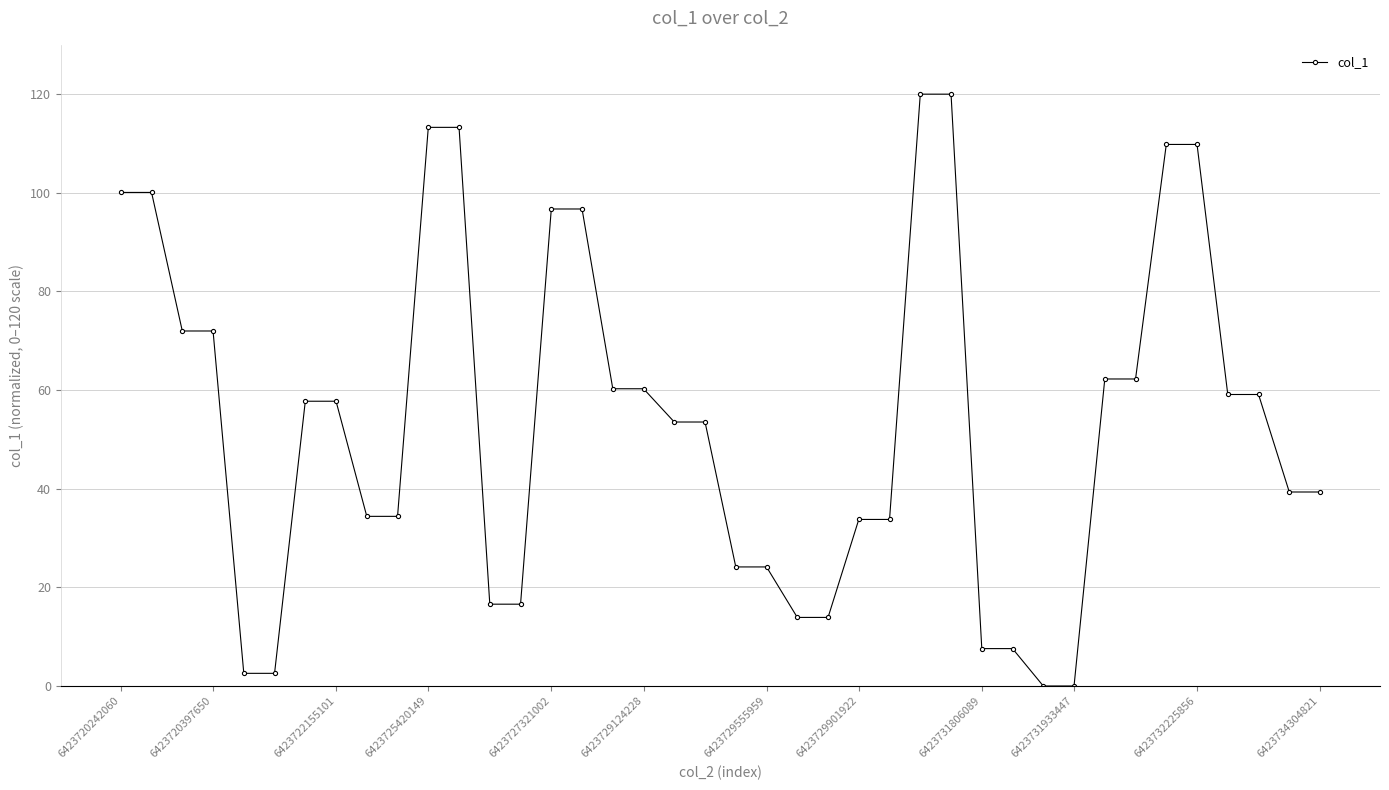

What is the value of the 22nd point from the left?

24.1